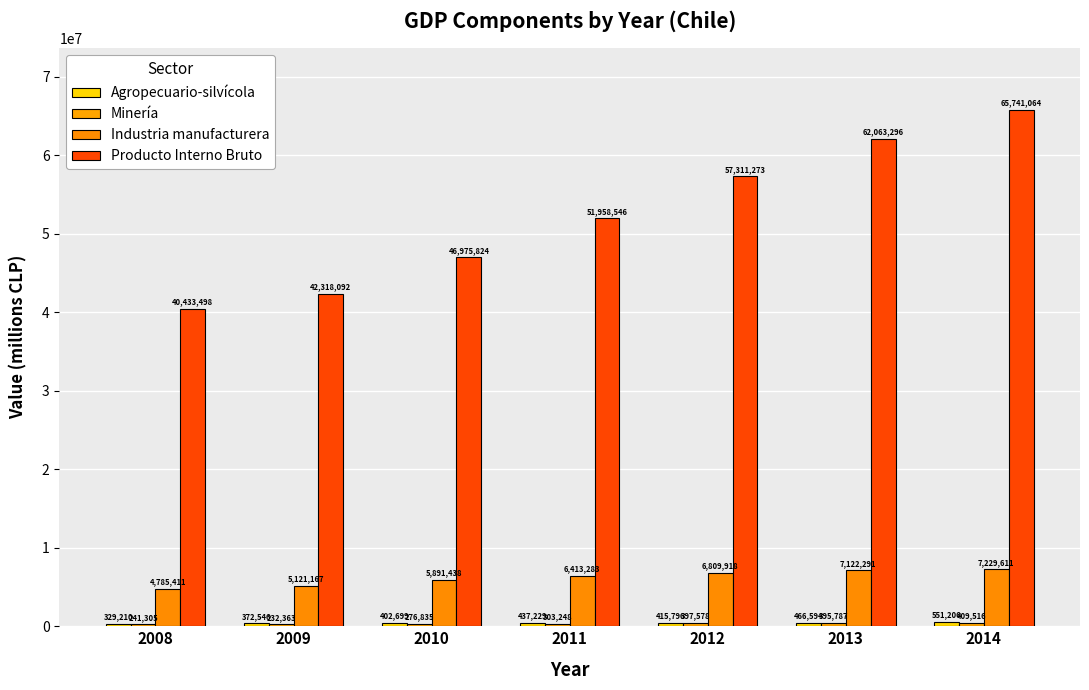

How many groups of bars are there?

7